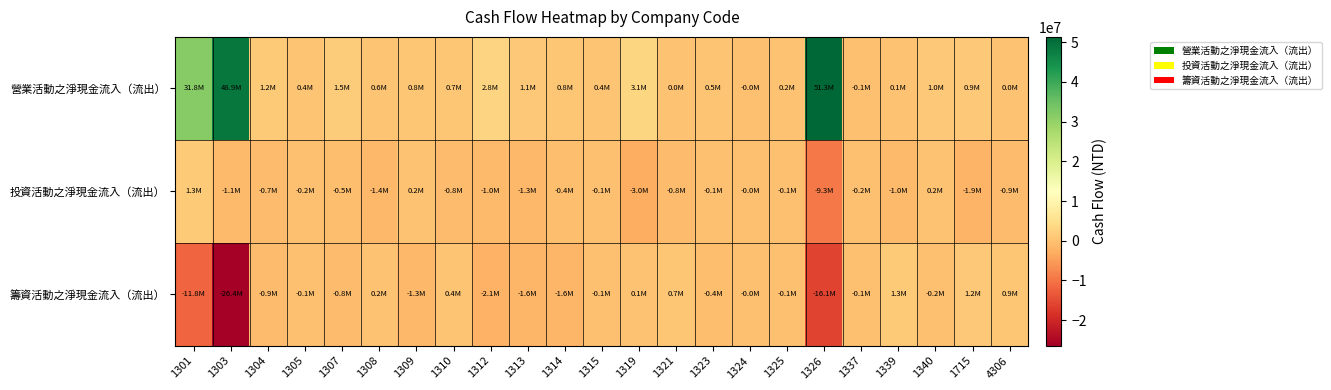

Reading left to right, transcribe all the data shown in this chart.

營業活動之淨現金流入（流出）: 1301=31790709	1303=48852627	1304=1214452	1305=373195	1307=1531518	1308=569626	1309=812457	1310=687416	1312=2787883	1313=1120364	1314=783283	1315=362236	1319=3070589	1321=32594	1323=480267	1324=-16167	1325=233652	1326=51320360	1337=-121603	1339=90706	1340=987553	1715=934753	4306=7442
投資活動之淨現金流入（流出）: 1301=1285805	1303=-1053568	1304=-687374	1305=-166035	1307=-534543	1308=-1371794	1309=164286	1310=-765611	1312=-980606	1313=-1310162	1314=-446453	1315=-53236	1319=-2981985	1321=-836585	1323=-130956	1324=-21467	1325=-80063	1326=-9306699	1337=-245976	1339=-962042	1340=185946	1715=-1896601	4306=-912463
籌資活動之淨現金流入（流出）: 1301=-11831227	1303=-26434072	1304=-902285	1305=-91606	1307=-792229	1308=215370	1309=-1300781	1310=392058	1312=-2144210	1313=-1593538	1314=-1559383	1315=-83128	1319=105337	1321=714855	1323=-365752	1324=-22537	1325=-50265	1326=-16062672	1337=-107284	1339=1328243	1340=-167772	1715=1167642	4306=872228